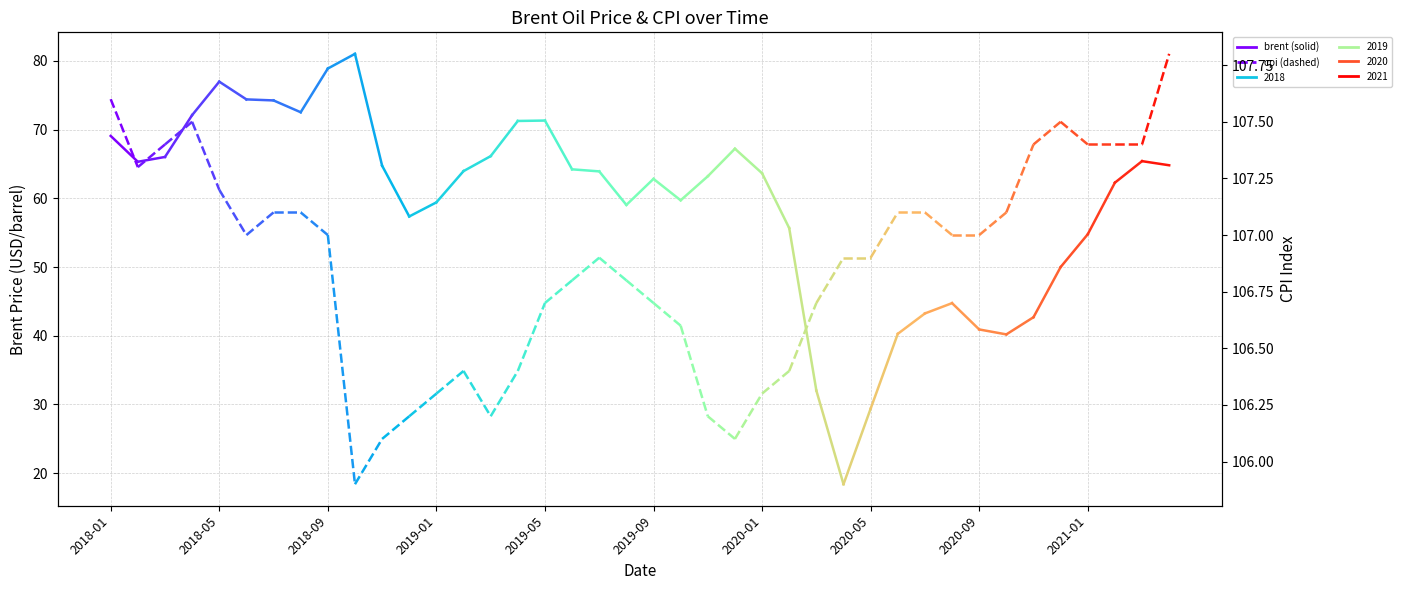

Is this an area chart (filled region under the line)?

No